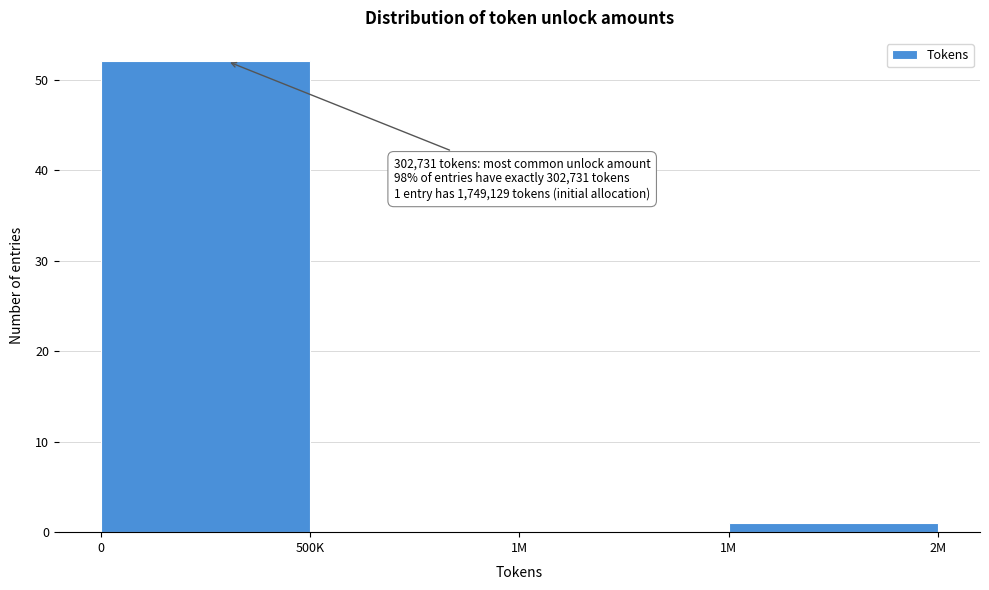

Are the bars horizontal?

No